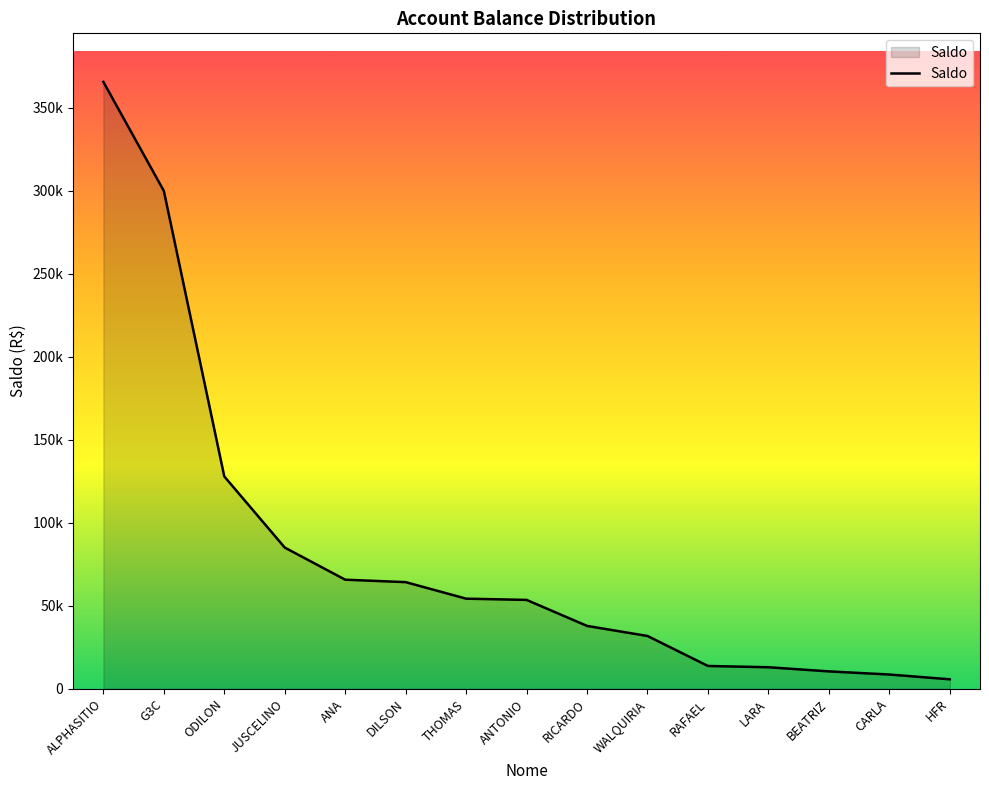

Does the chart have visible grid lines?

No